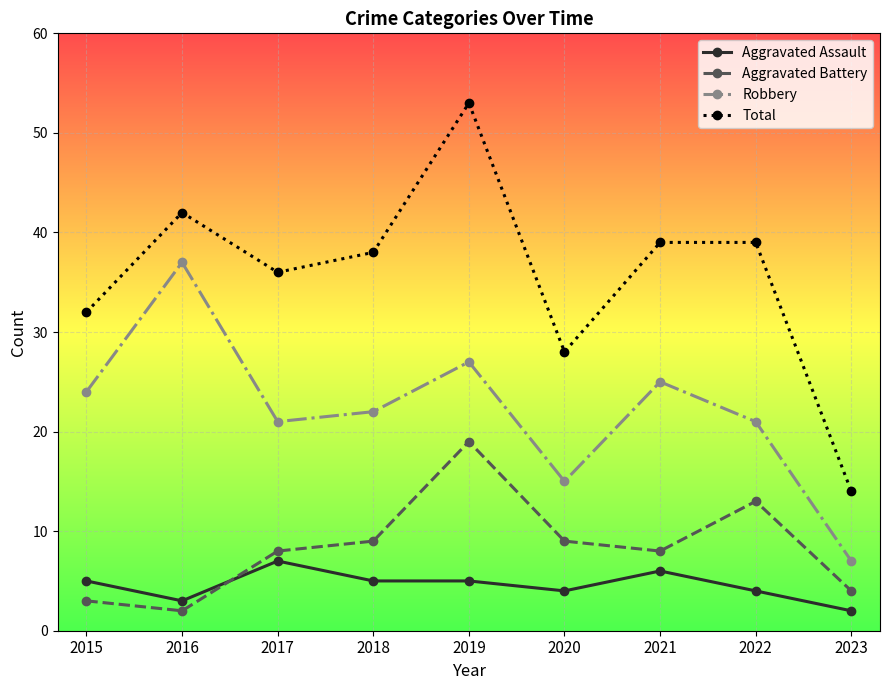

The value of Aggravated Assault at 2020 is 4. True or false?

True